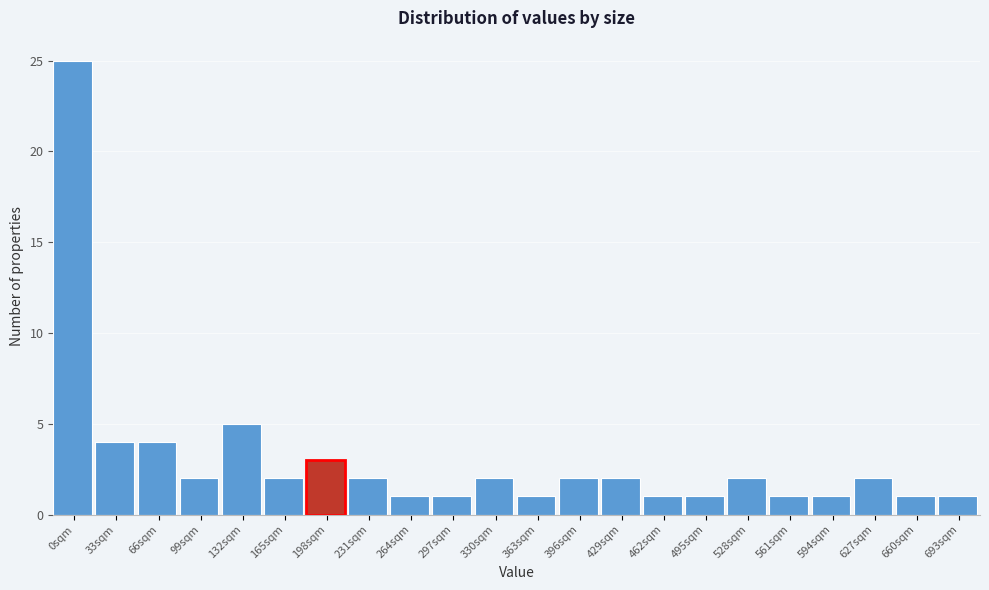

Reading left to right, list all the values displayed in this chart.

25	4	4	2	5	2	3	2	1	1	2	1	2	2	1	1	2	1	1	2	1	1